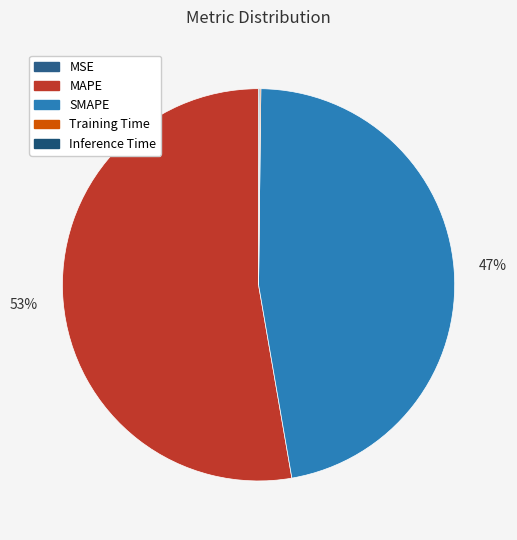

To the nearest percent, what is the average slice percentage?

20%